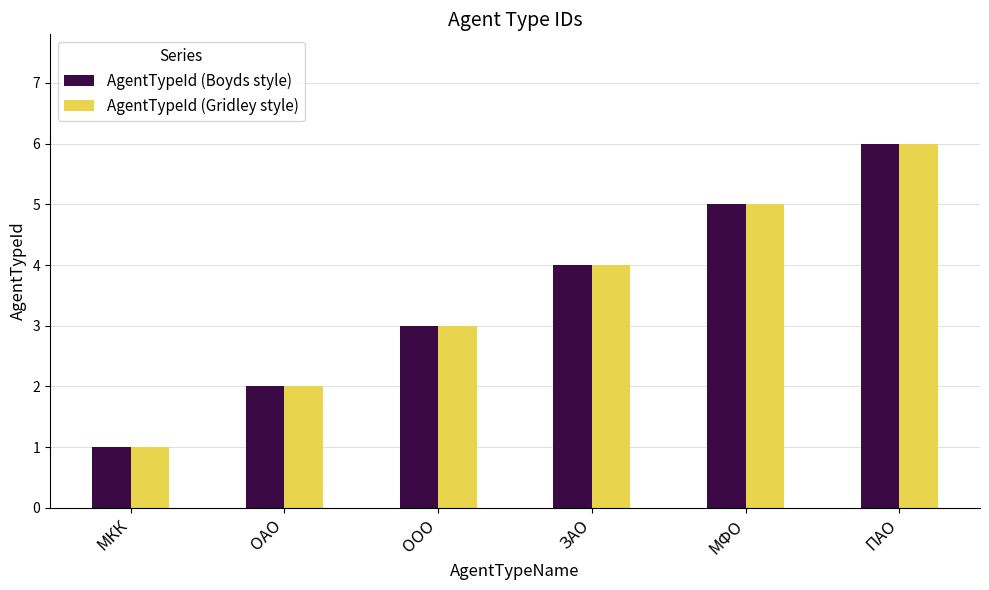

How many data points in AgentTypeId (Gridley style) are less than 4?

3